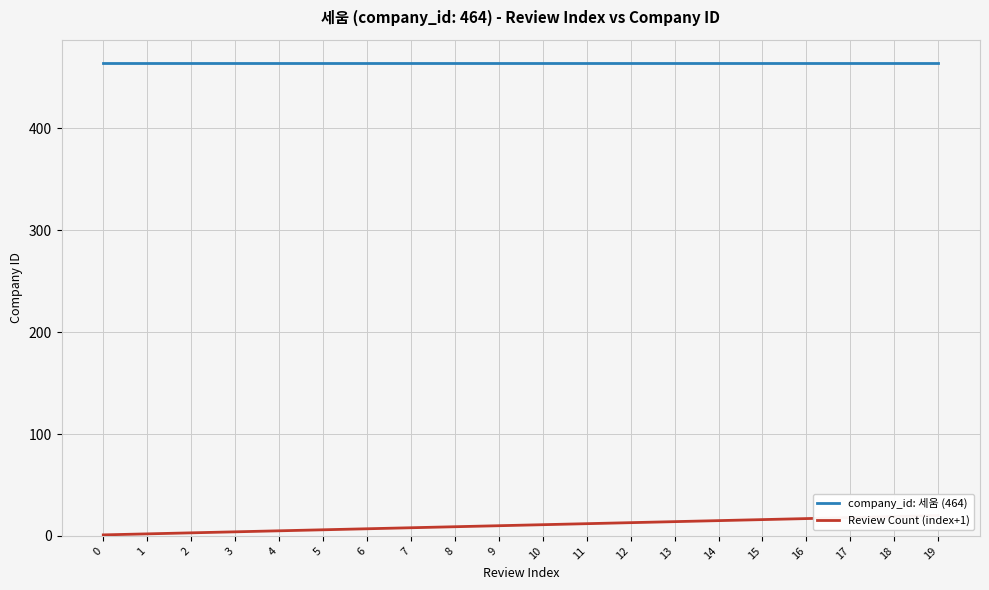

True or false: company_id: 세움 (464) and Review Count (index+1) cross at least once.

False